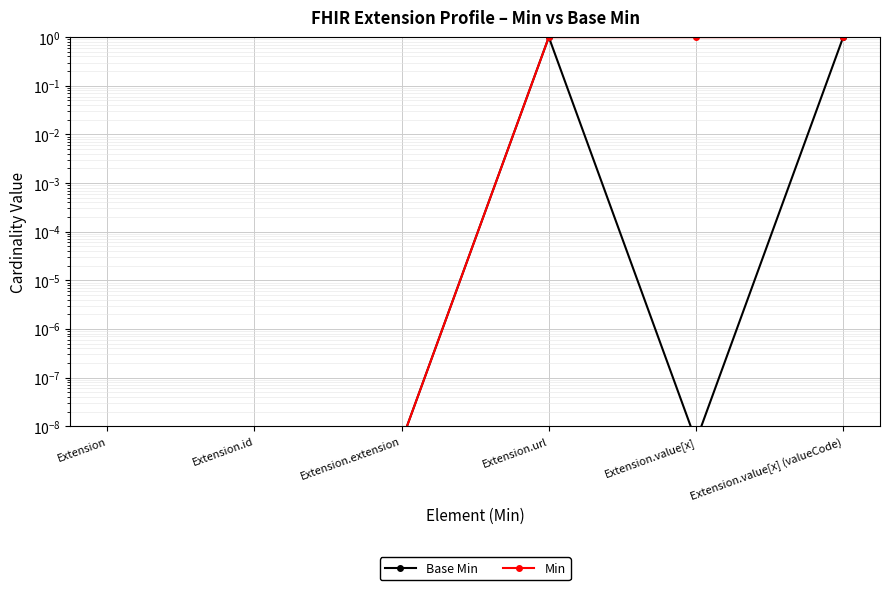

In Base Min, how many points are lower than both neighbors (excluding endpoints)?

1